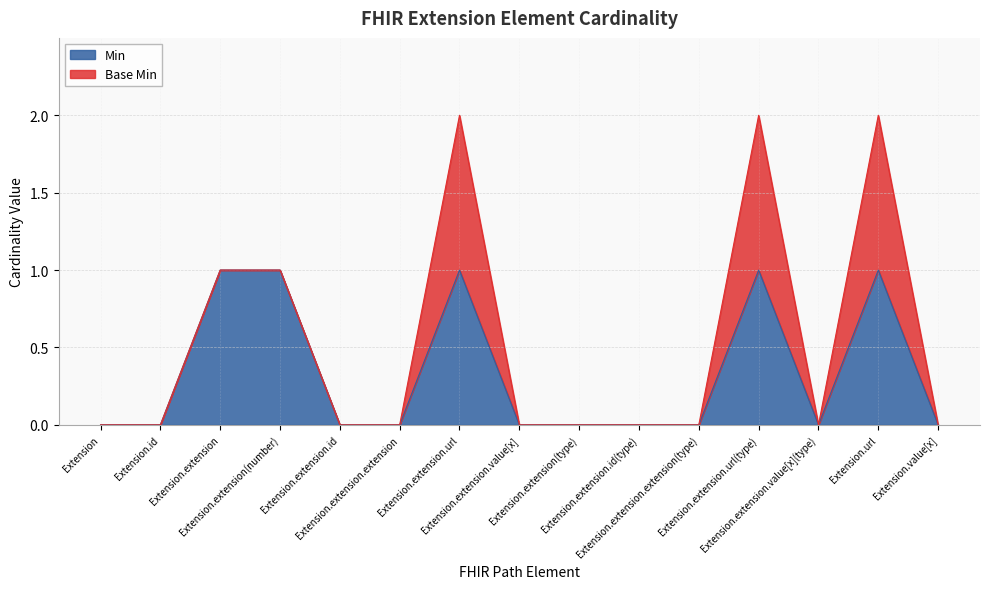

List the labels in order of value, smallest first.

Extension, Extension.id, Extension.extension.id, Extension.extension.extension, Extension.extension.value[x], Extension.extension(type), Extension.extension.id(type), Extension.extension.extension(type), Extension.extension.value[x](type), Extension.value[x], Extension.extension, Extension.extension(number), Extension.extension.url, Extension.extension.url(type), Extension.url